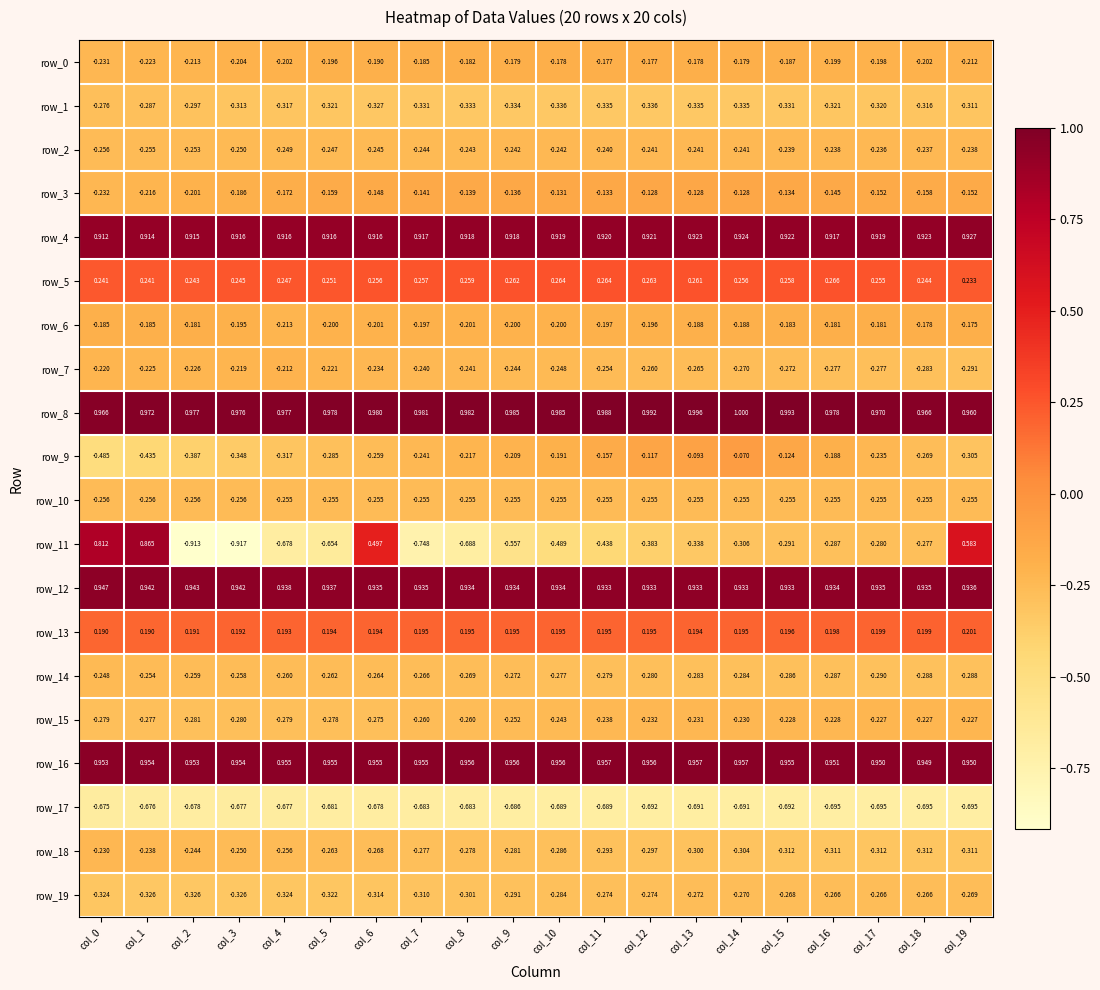

How many categories are shown in the chart?

20